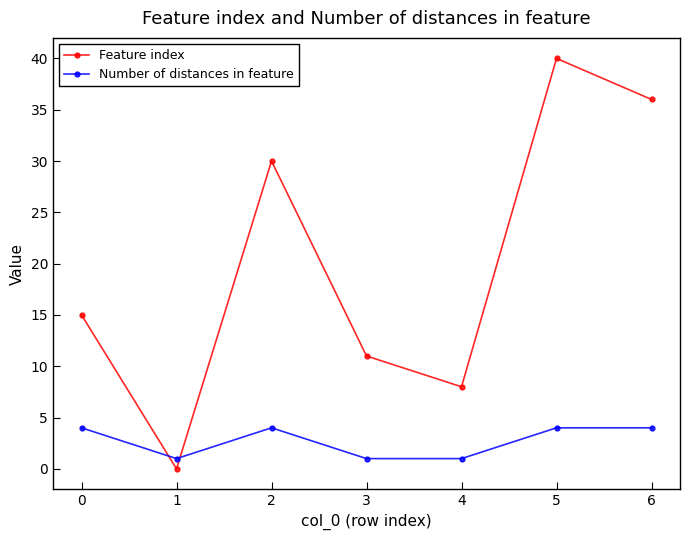

Which series has the largest total across all categories?

Feature index